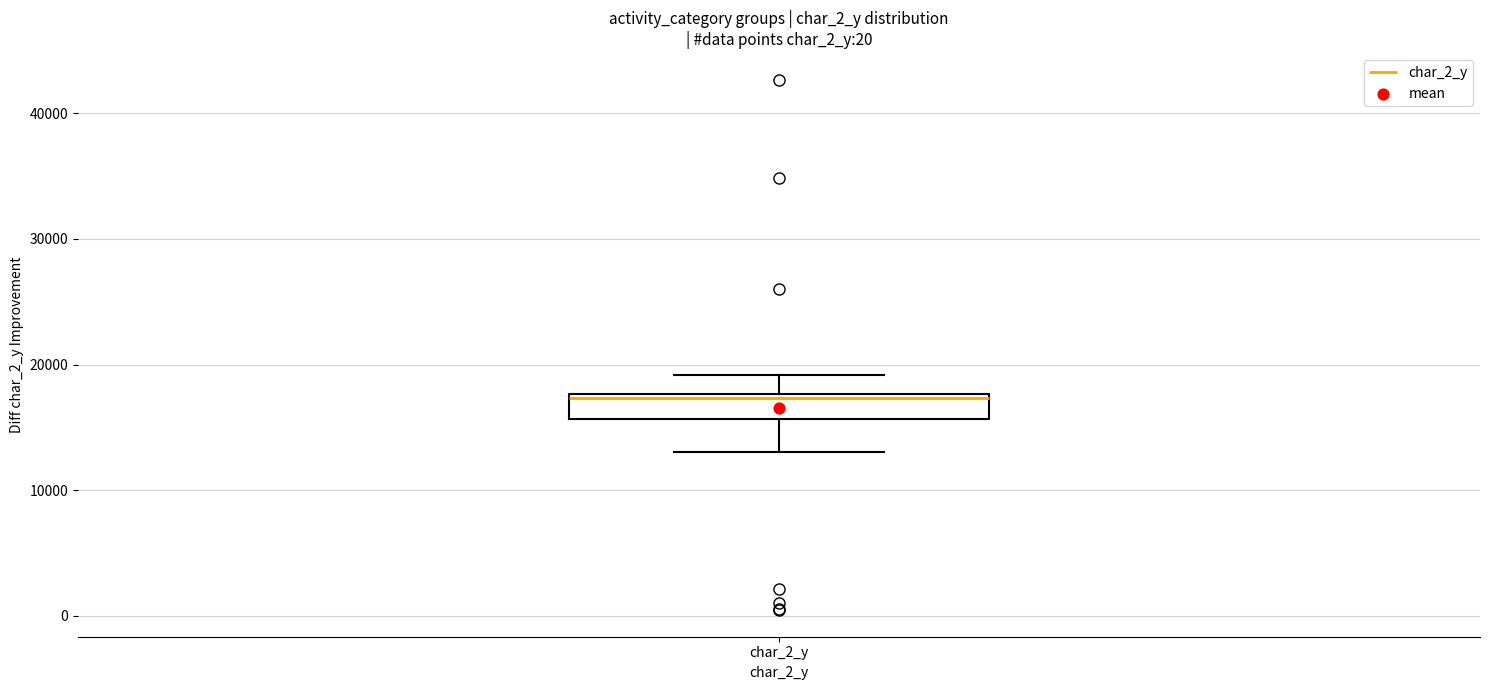

Read this box plot against the y-axis: the position of the median line, the range covered by the box, and the ends of both whiskers. The values are not printed on the chart, so give them approximately, as read against the axis.

median 17000, box 16000 to 18000, whiskers 13000 to 19000